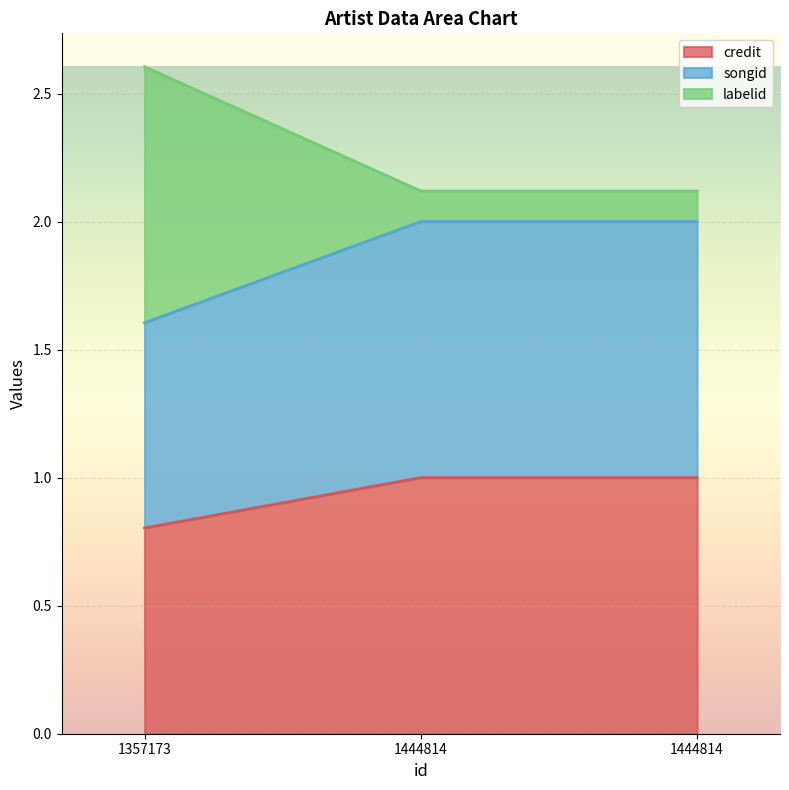

At which category is the sum across all series the highest?

1357173